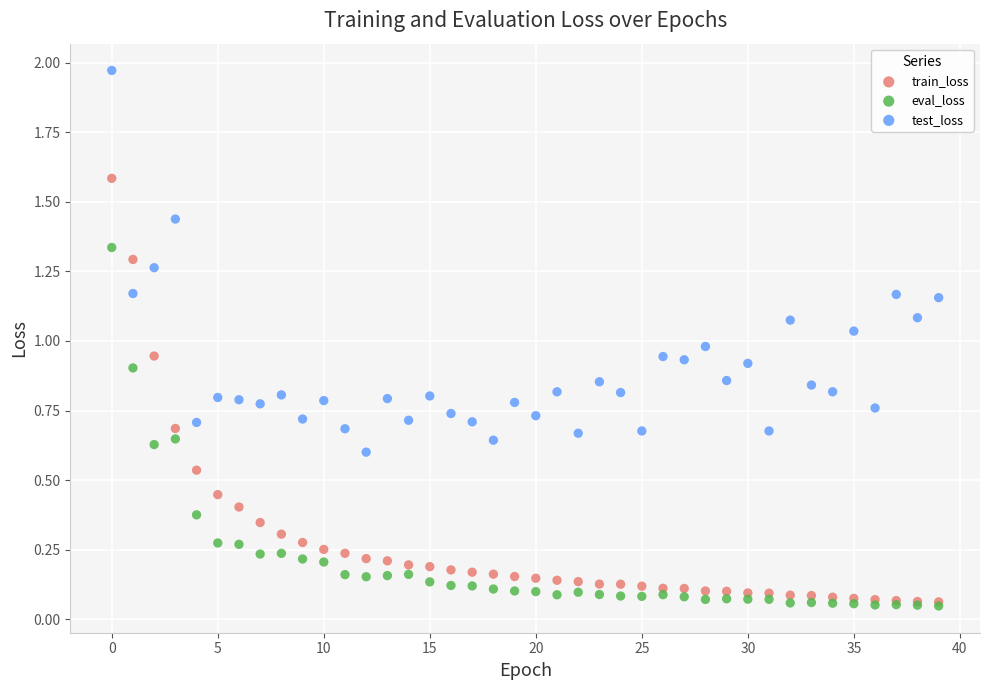

What are all the series names shown in the legend?

train_loss, eval_loss, test_loss